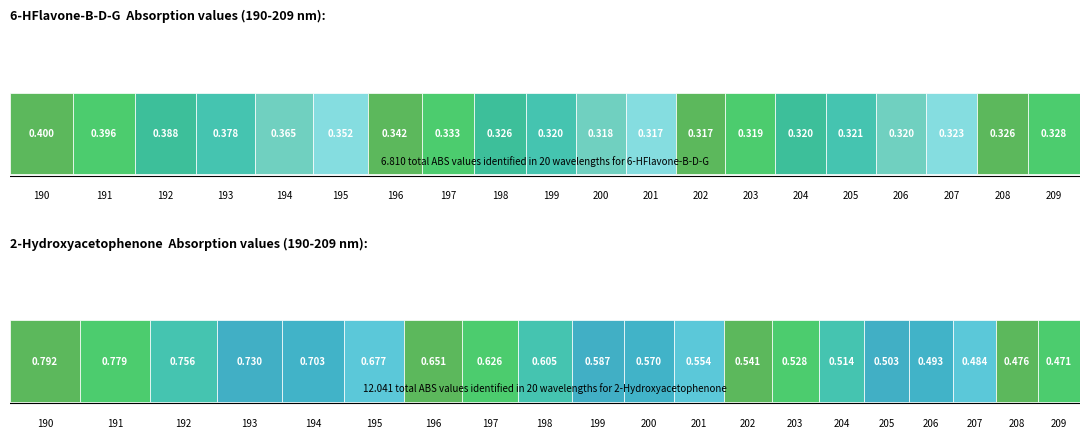

What is the difference between the second highest and second lowest values in the 6-HFlavone-B-D-G series?

0.1